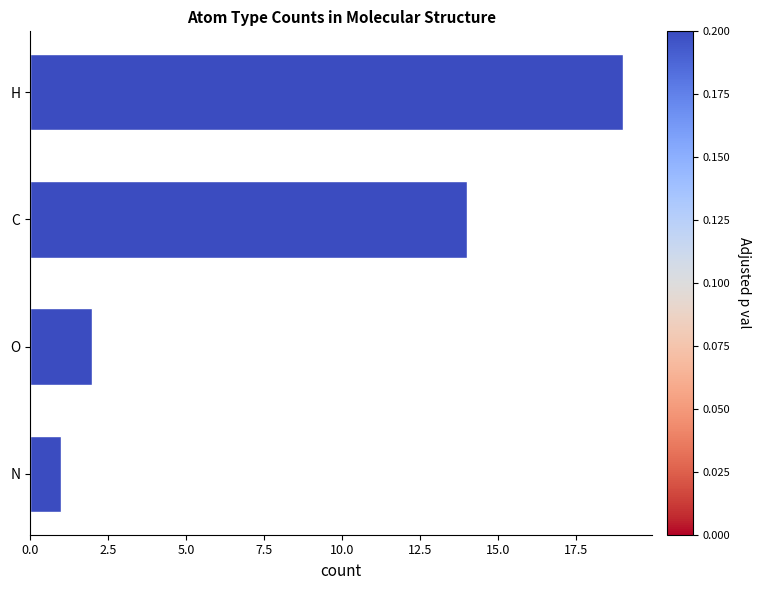

What is the label of the 4th bar from the top?

N